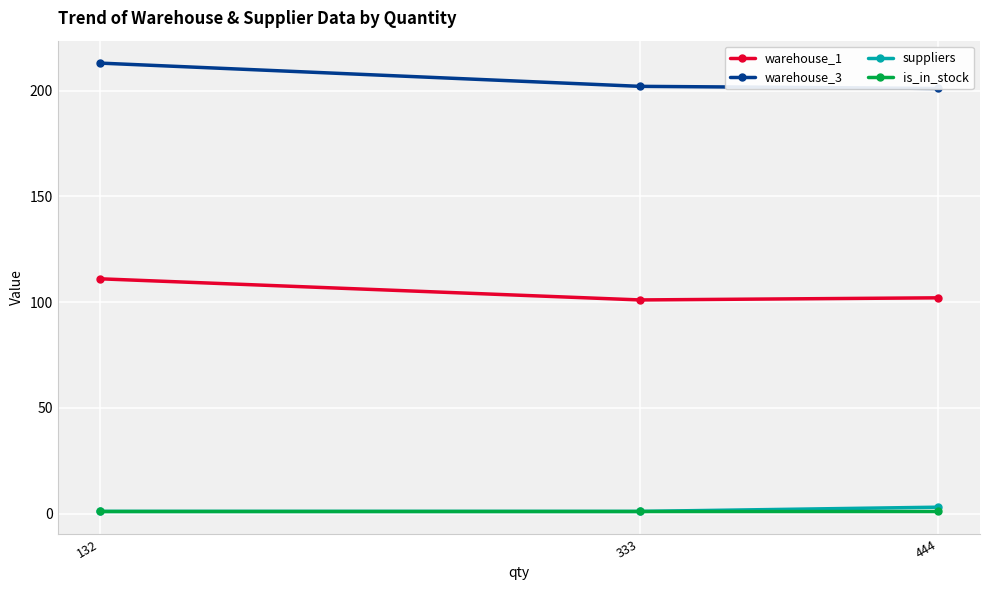

How many data points in warehouse_3 are above 202?

1